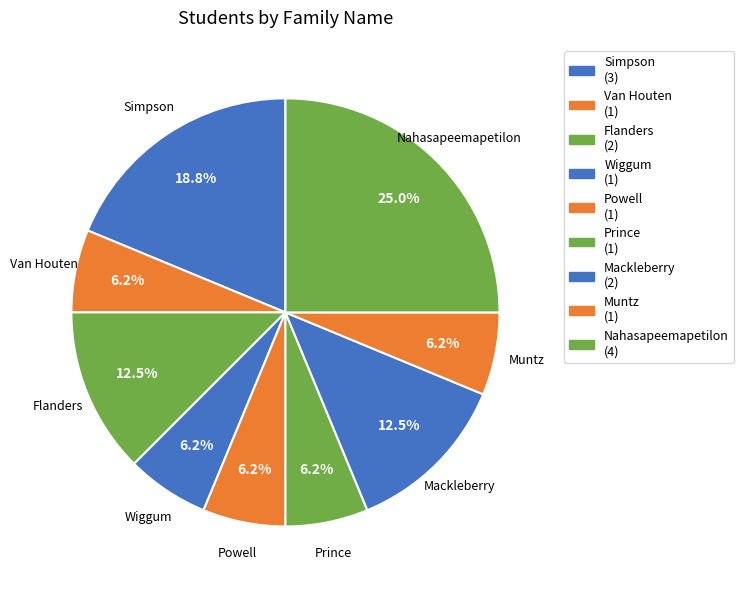

Does any single category account for the majority?

No